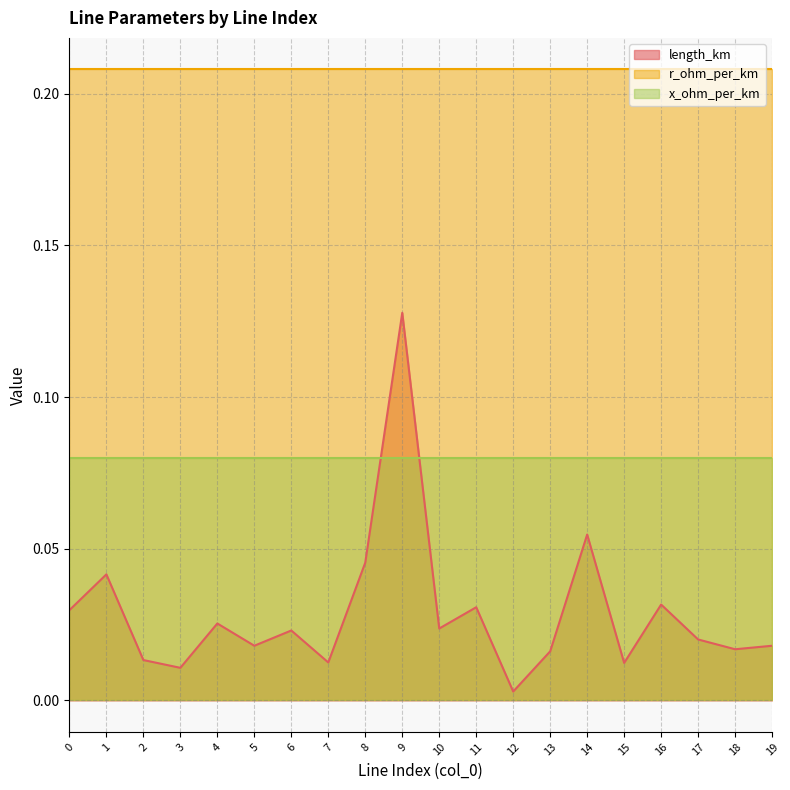

True or false: length_km and r_ohm_per_km intersect in this chart.

False